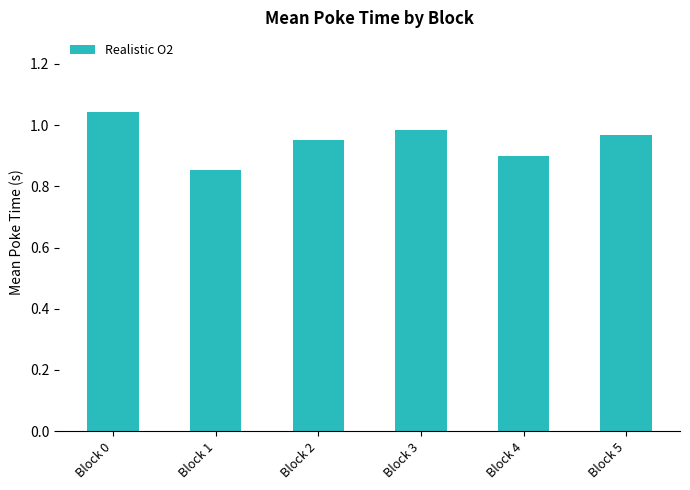

At which label is the value closest to 0?

Block 1